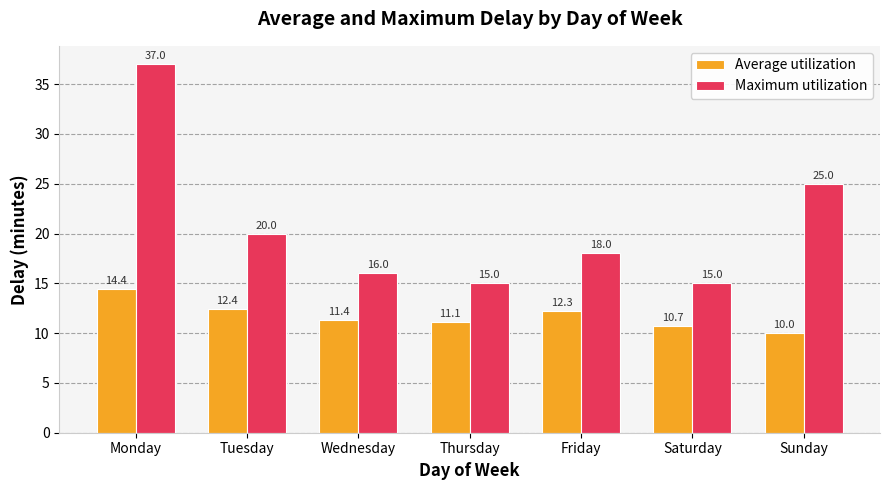

How many series are shown in this chart?

2